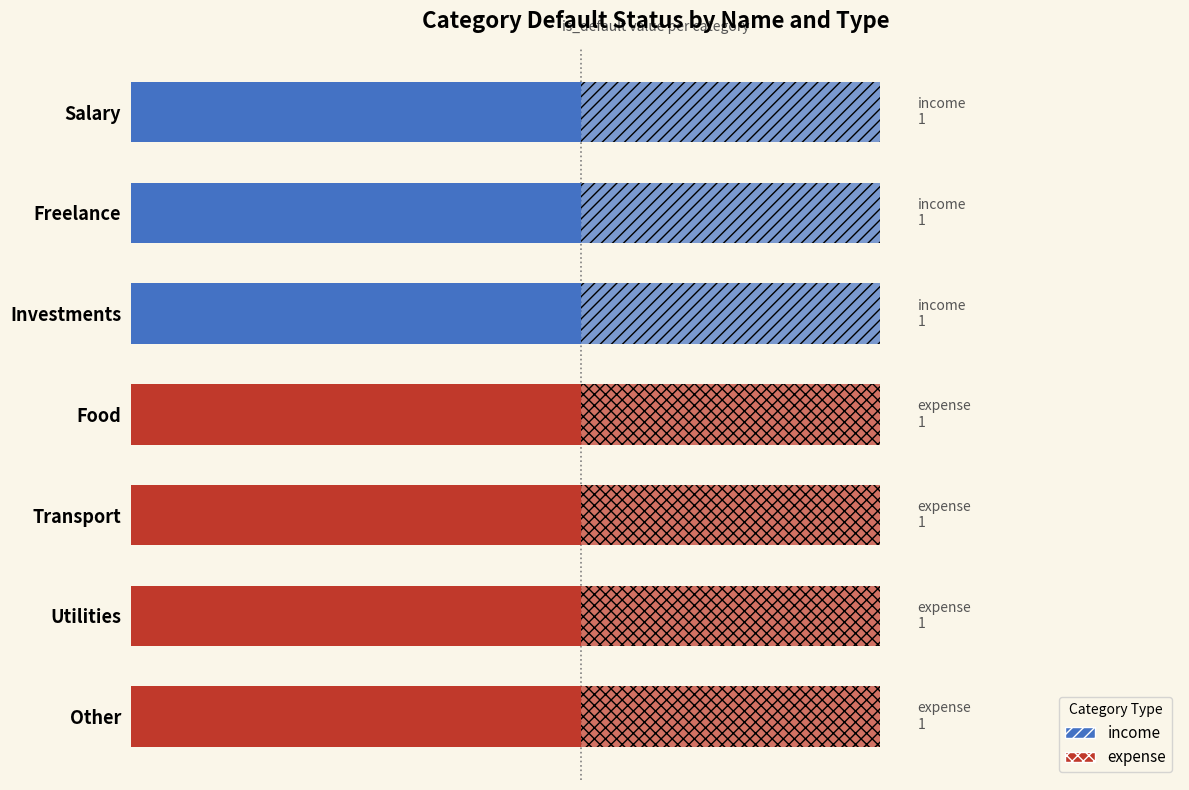

What position from the right is Freelance?

6